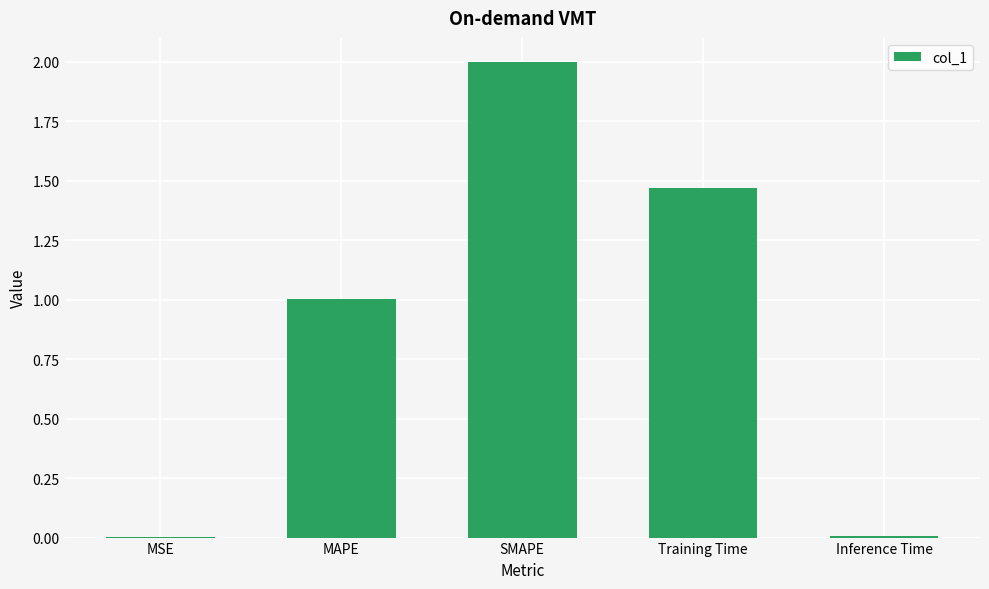

The value at Inference Time is 0.0. True or false?

True